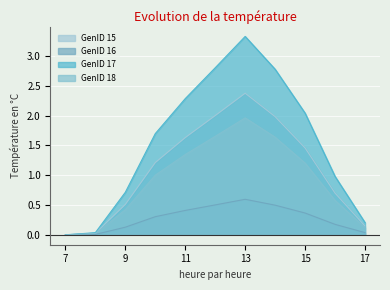

What value does the GenID 18 series have at 9?

0.4